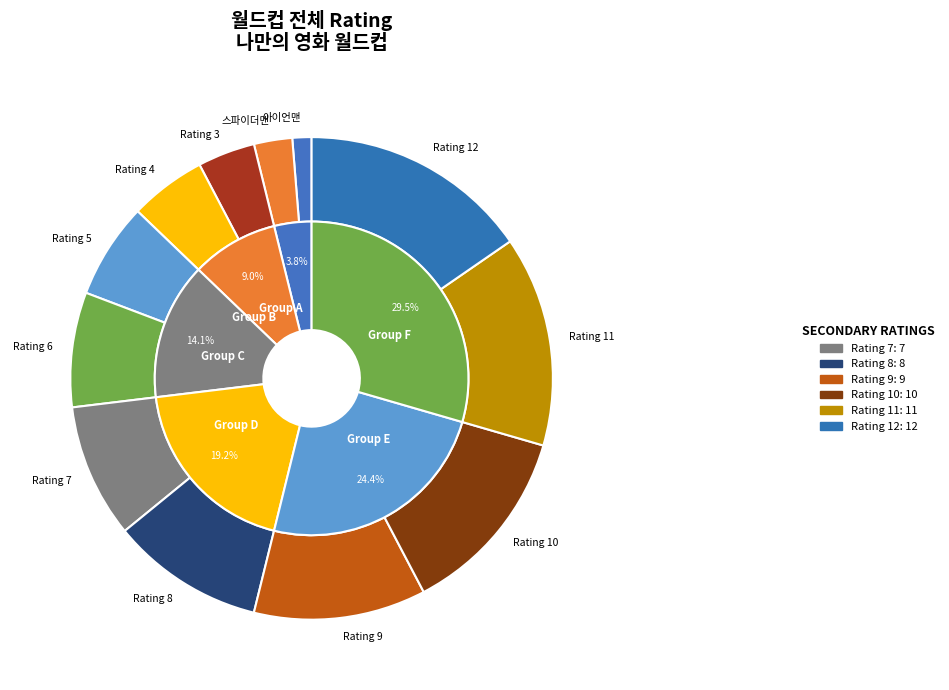

To the nearest percent, what portion does 아이언맨 represent?

1%